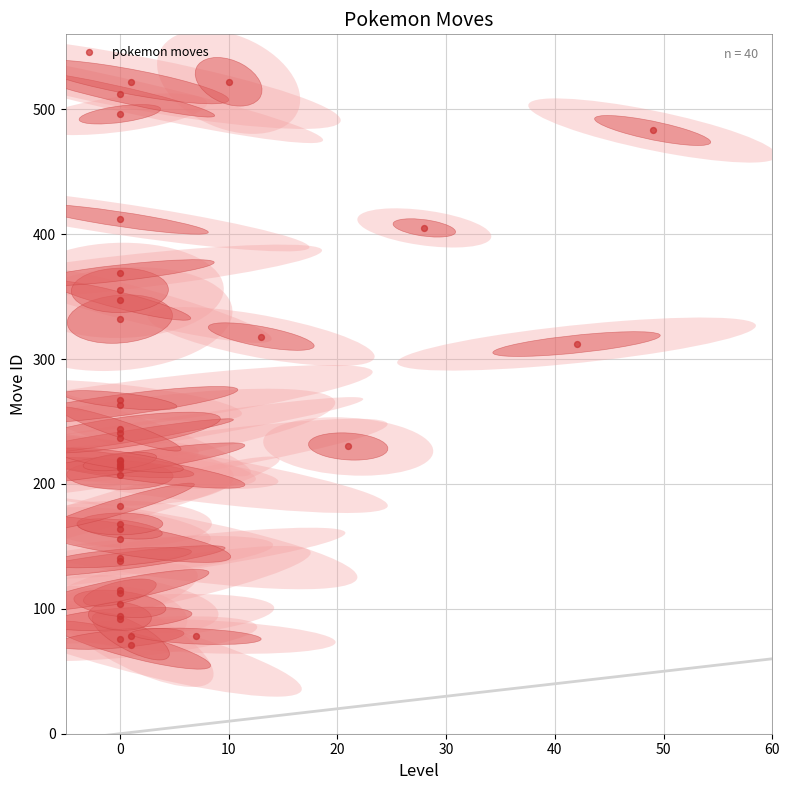

What Y value in the scatter plot is closest to 296?

312